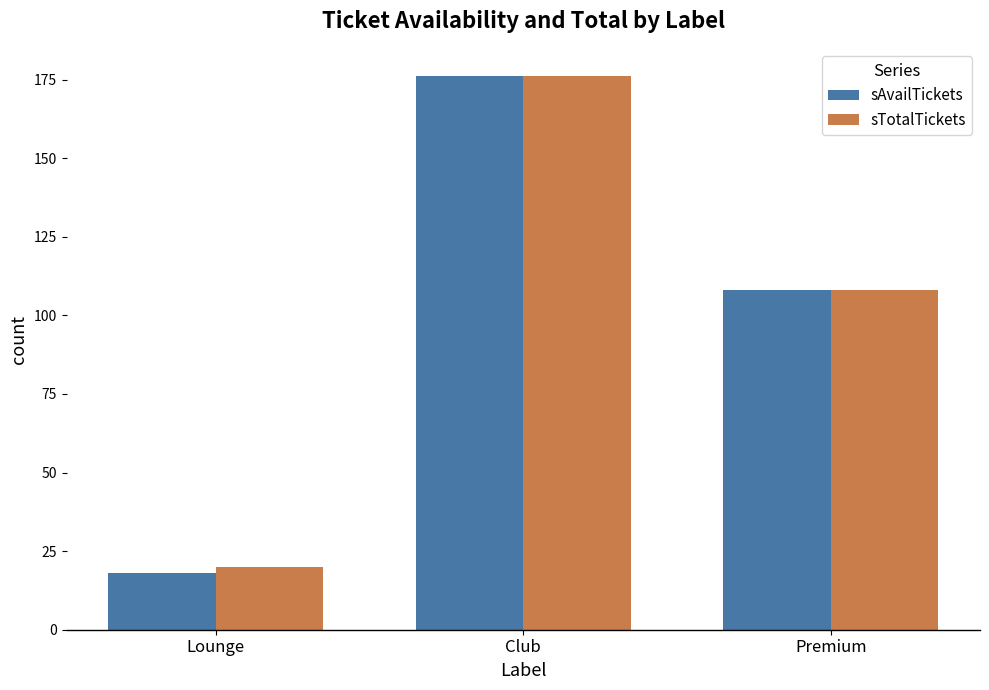

Count the number of data series in this chart.

2